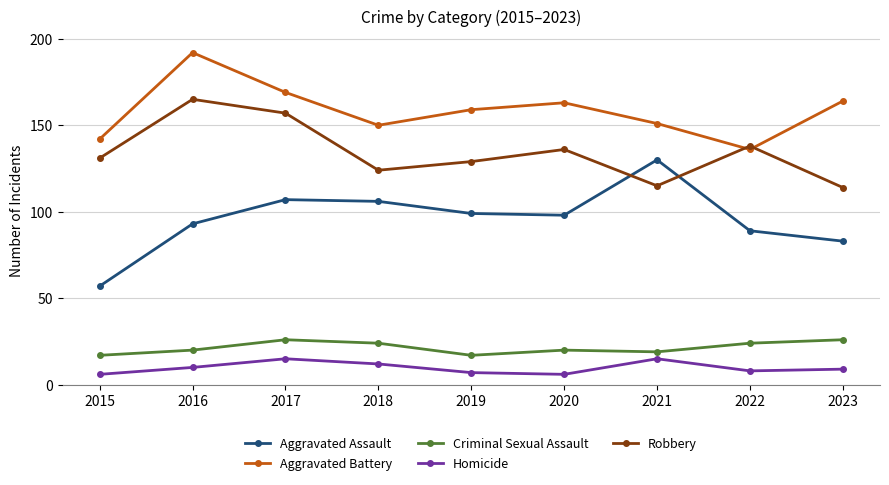

True or false: Aggravated Battery has a value of 142 at 2015.

True